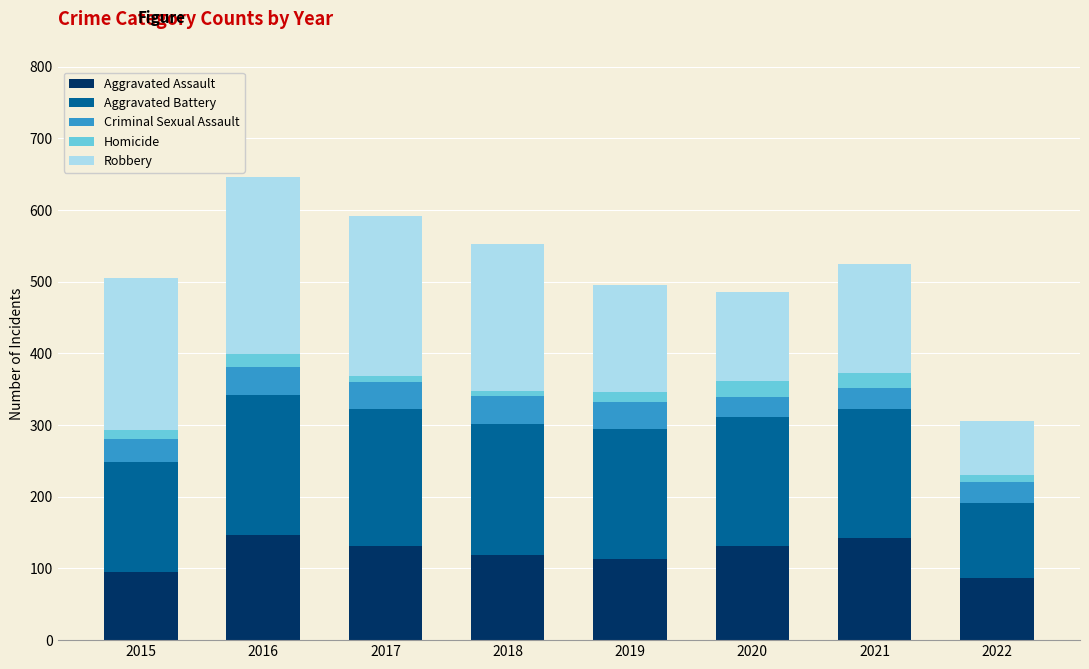

What is the lowest value of the Aggravated Assault series?

86